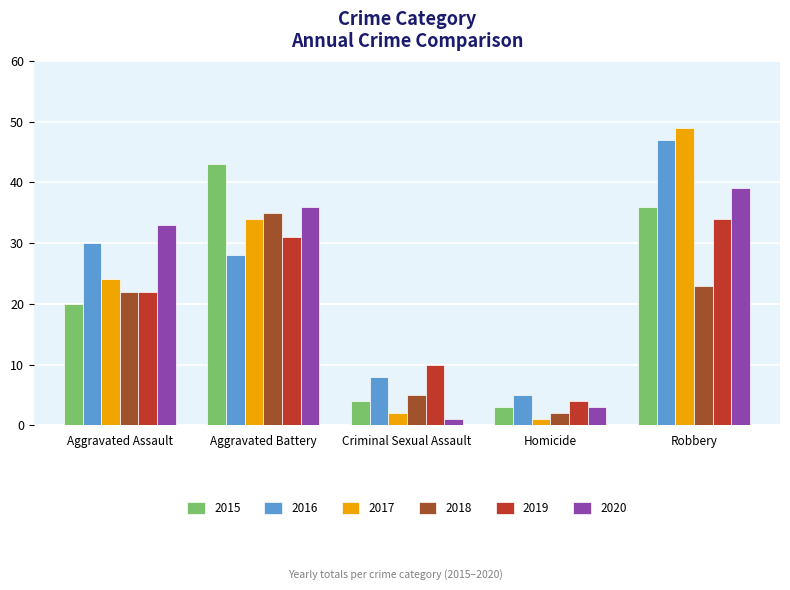

Read the 2019 value at Aggravated Battery, to the nearest 5.

30